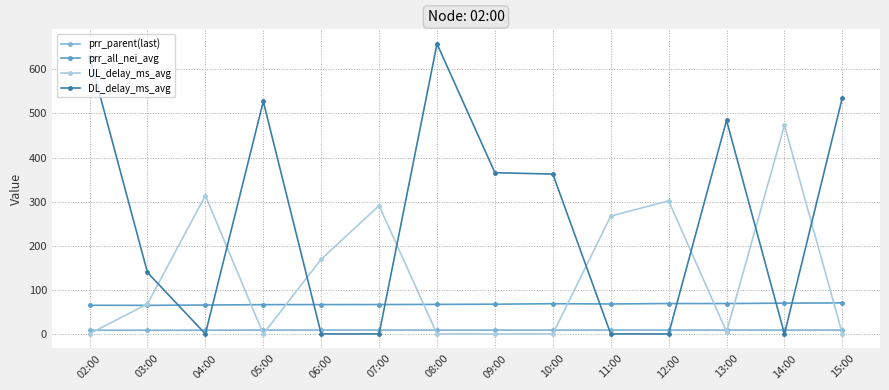

Is it true that DL_delay_ms_avg equals -276.0 at 12:00?

False